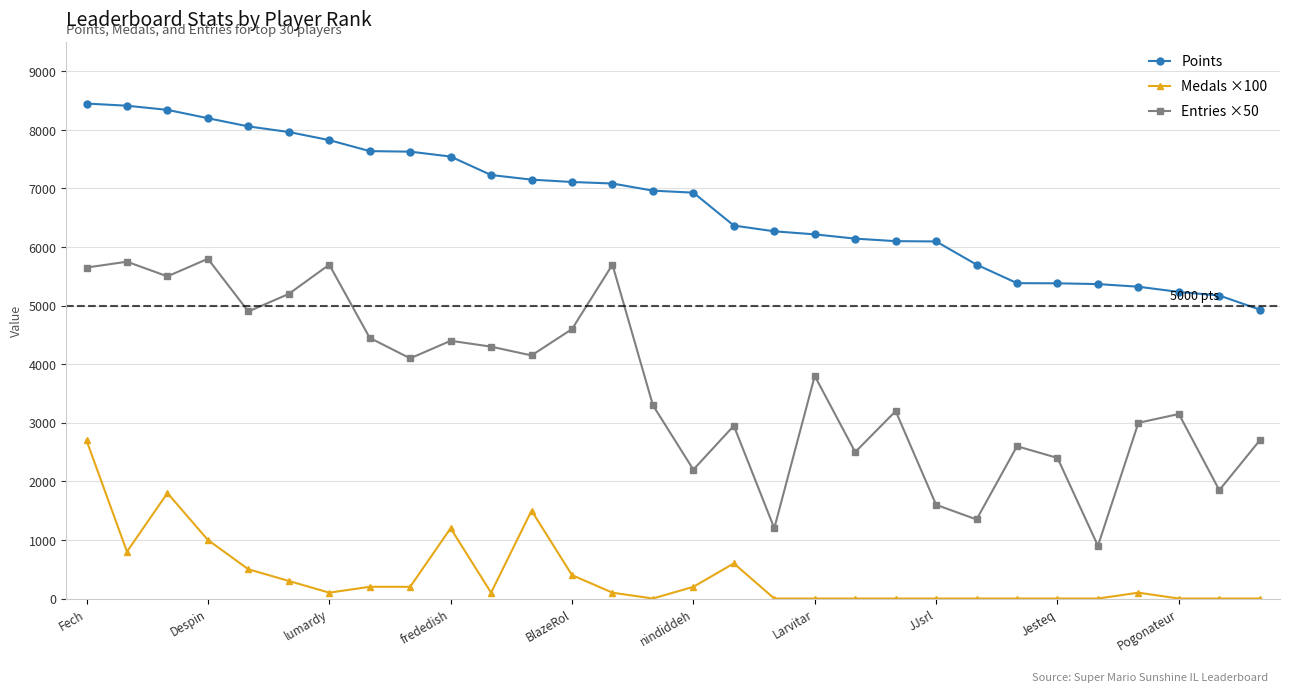

Which series has the largest total across all categories?

Points